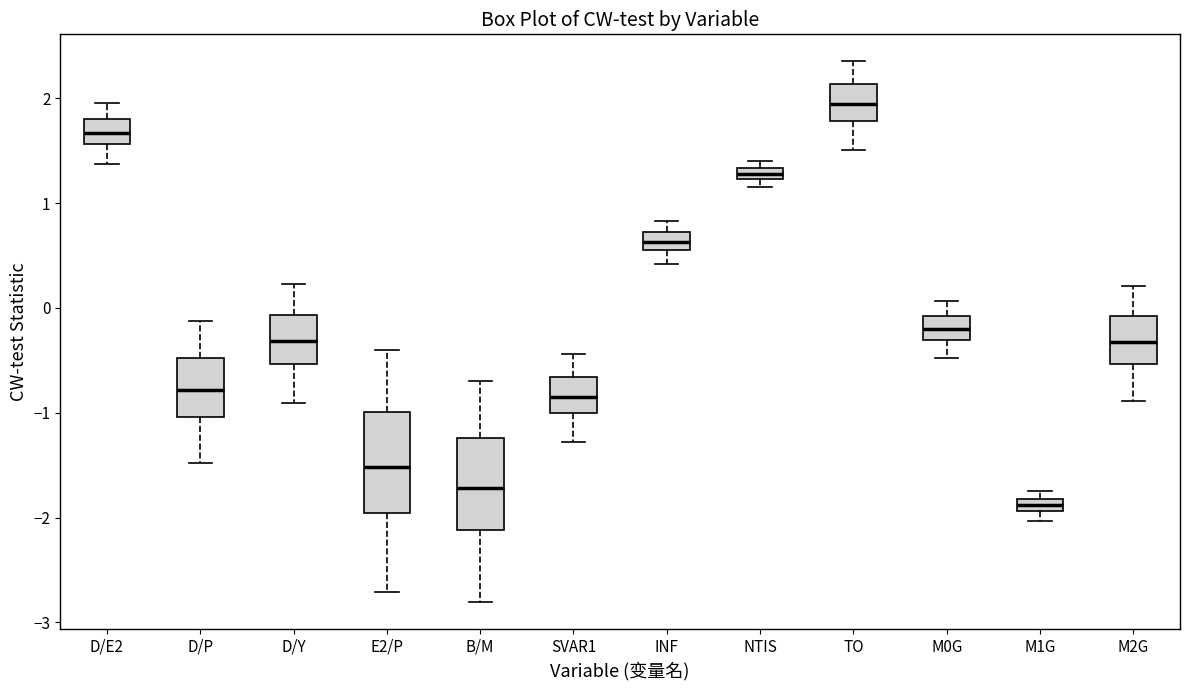

Where is the lower edge of the box for M1G on the y-axis? The values are not printed on the chart, so give them approximately, as read against the axis.

-1.9